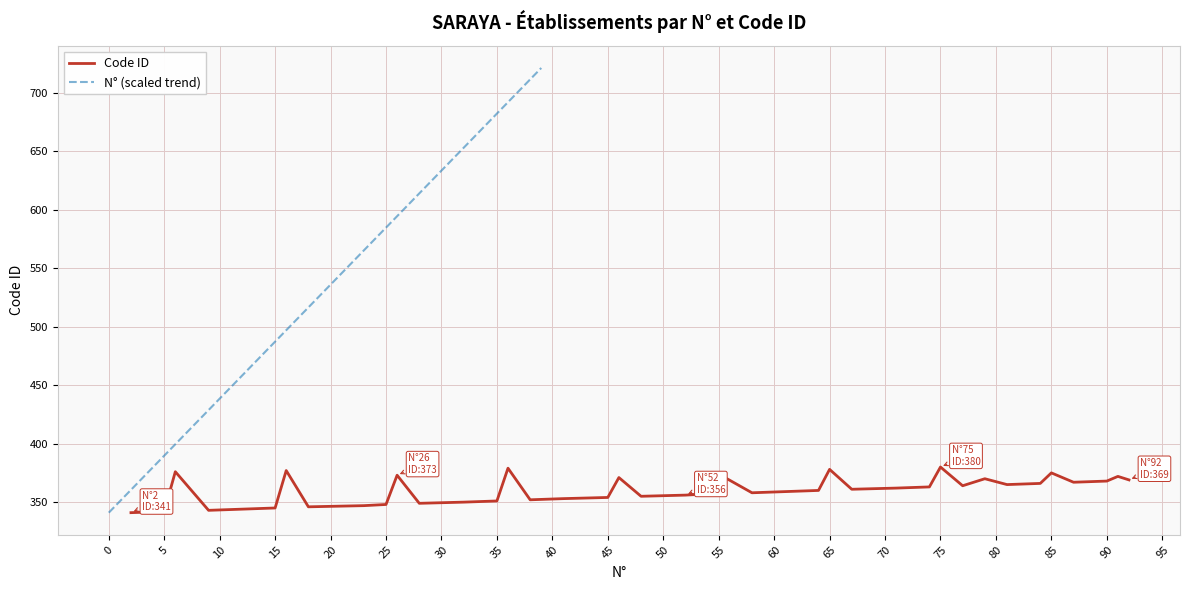

The Code ID series shows 375 at 85. True or false?

True